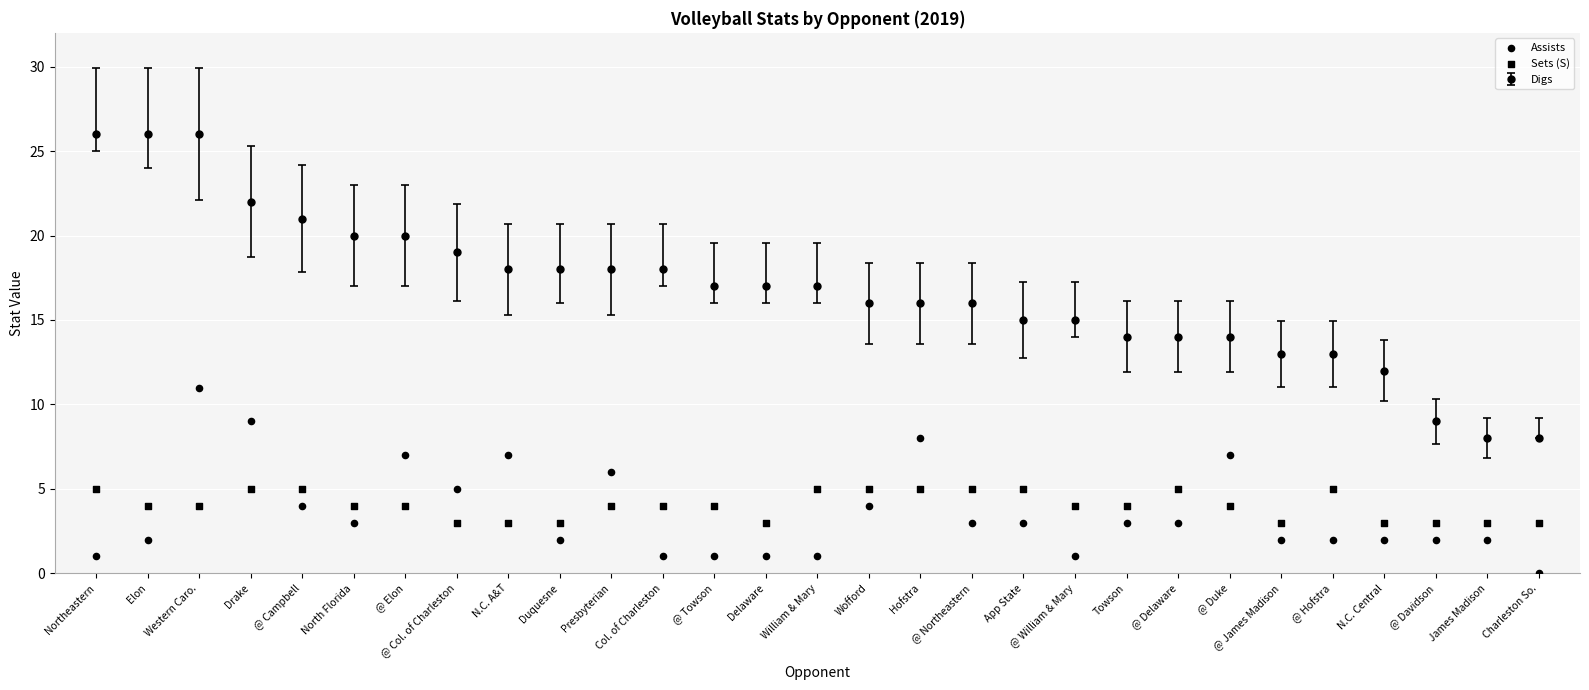

Count the number of points in this scatter plot.

58